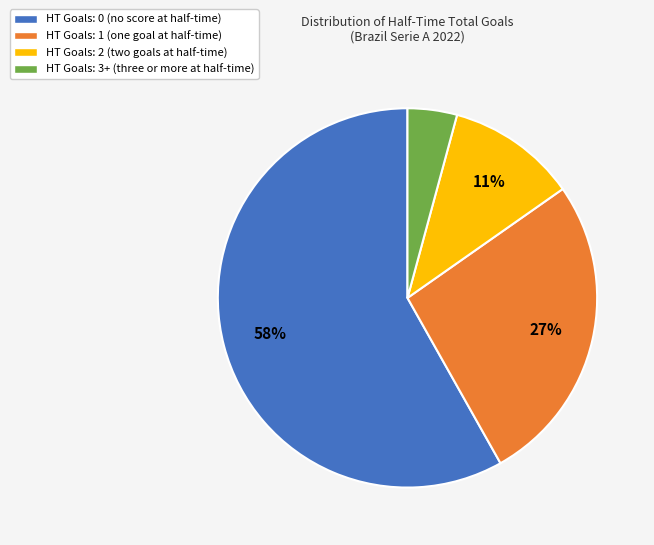

To the nearest percent, what percentage of the pie is HT Goals: 0 (no score at half-time)?

58%